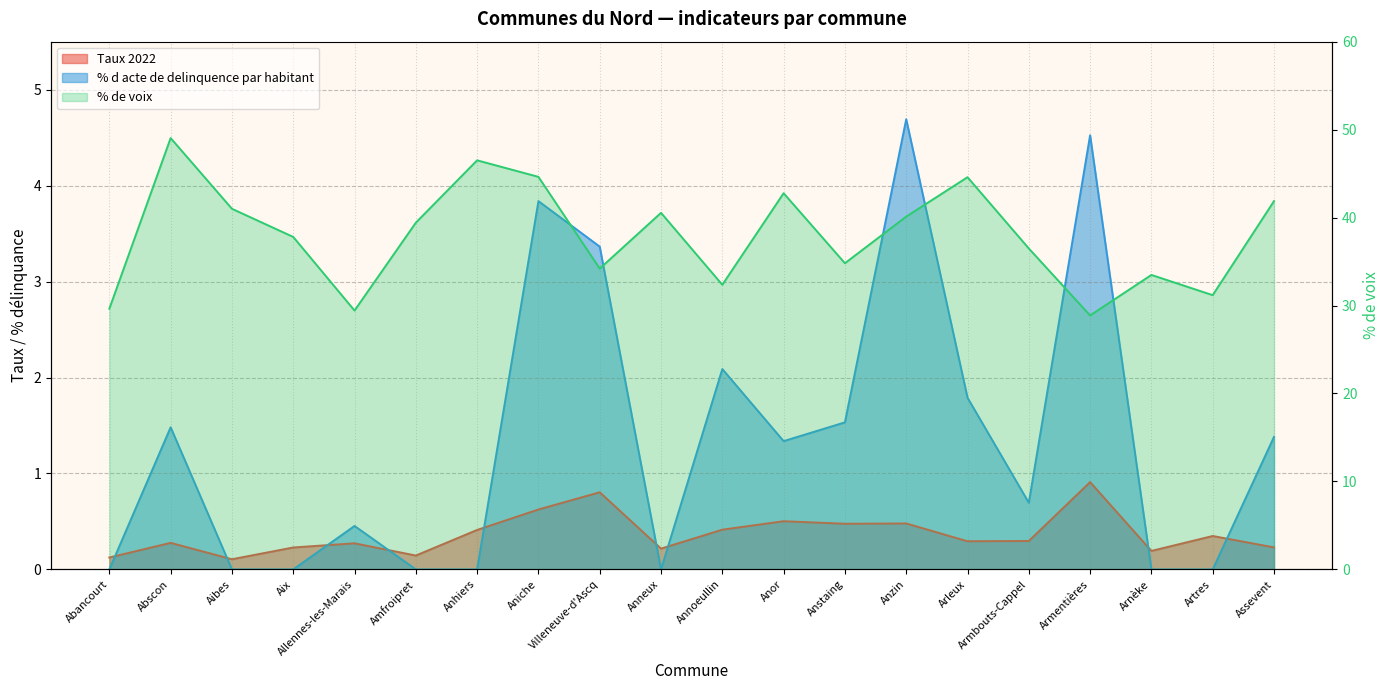

The value of % de voix at Amfroipret is 63.2. True or false?

False